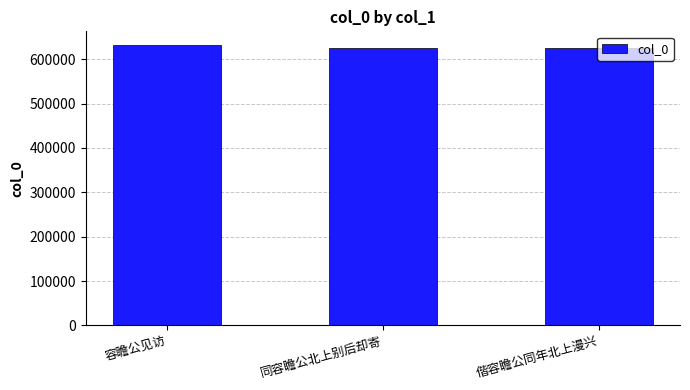

What is the approximate value at 容瞻公见访, to the nearest 100?

631200